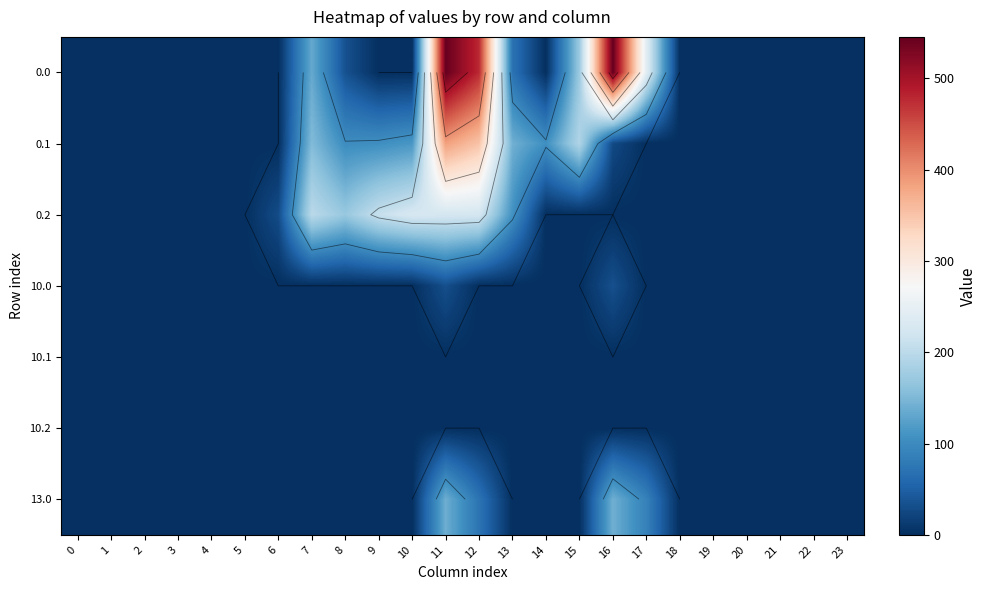

What is the total value across all series at 7?

486.5